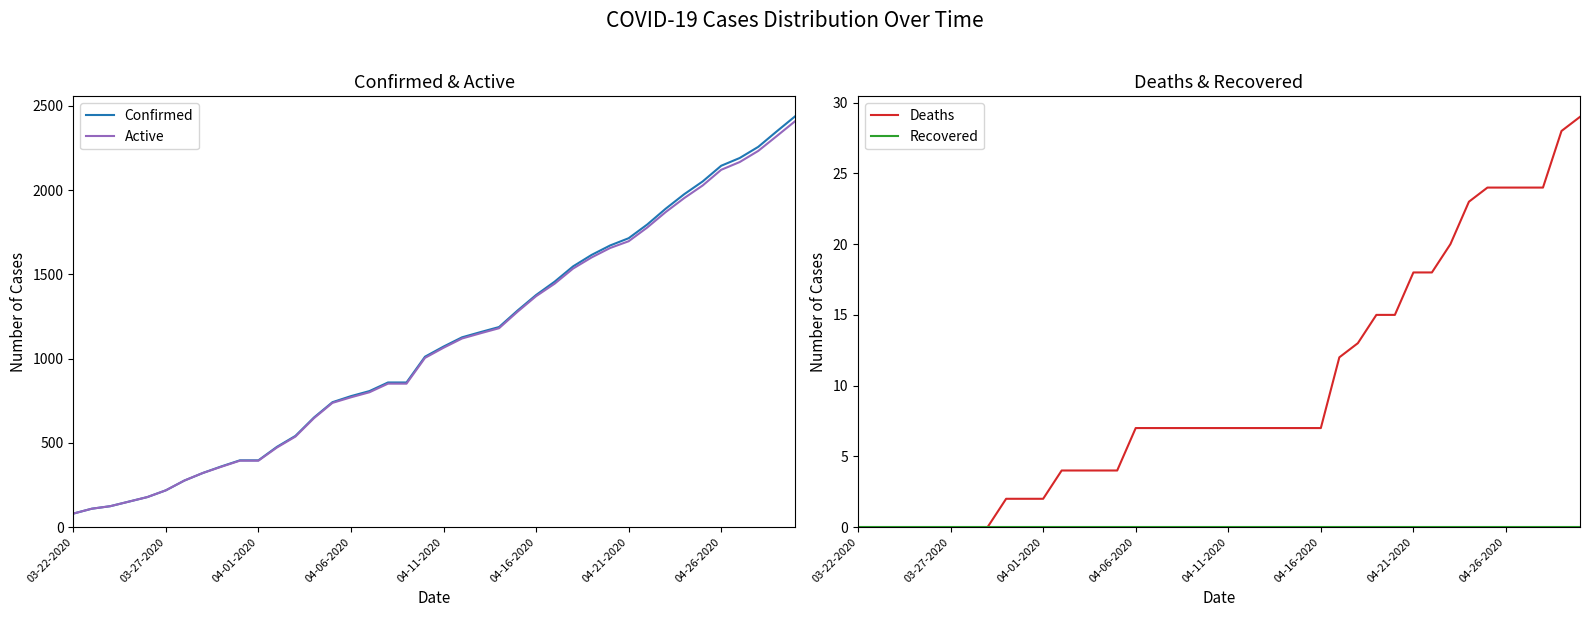

At how many categories does at least one series exceed 1189?

16